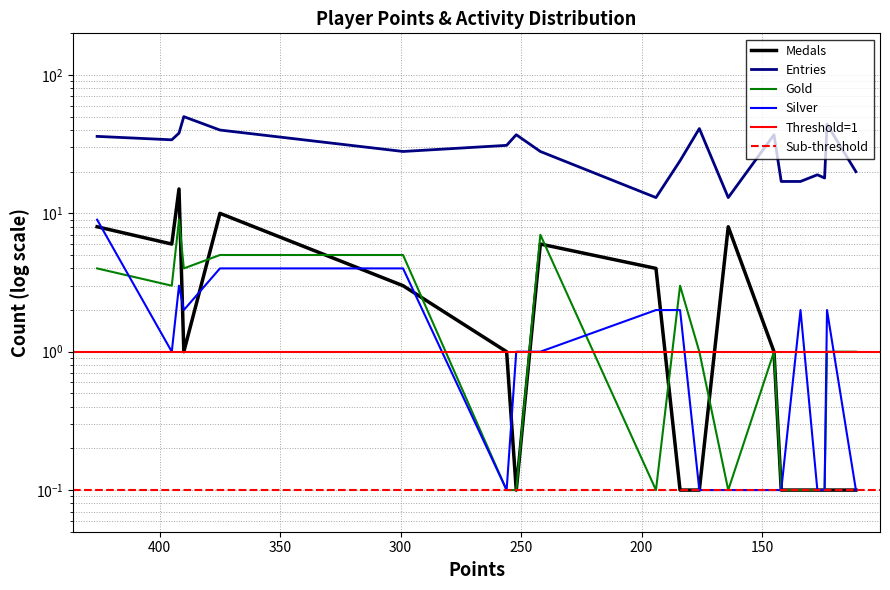

In Silver, how many points are lower than both neighbors (excluding endpoints)?

3